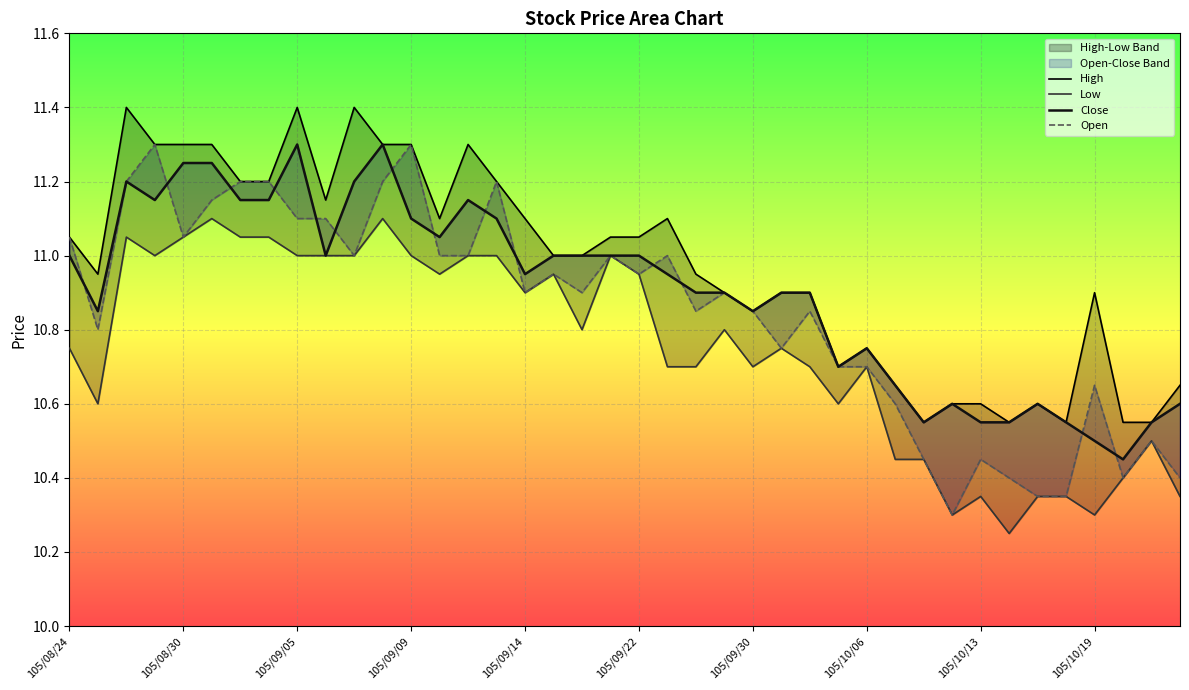

What is the smallest value displayed?

10.2